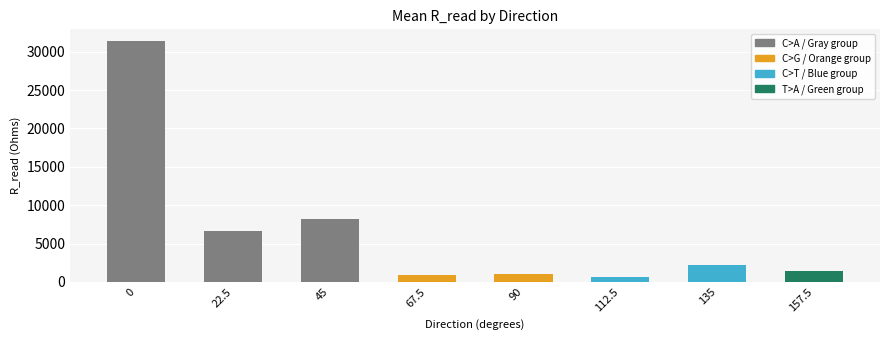

What is the difference between the maximum and second lowest values?

30446